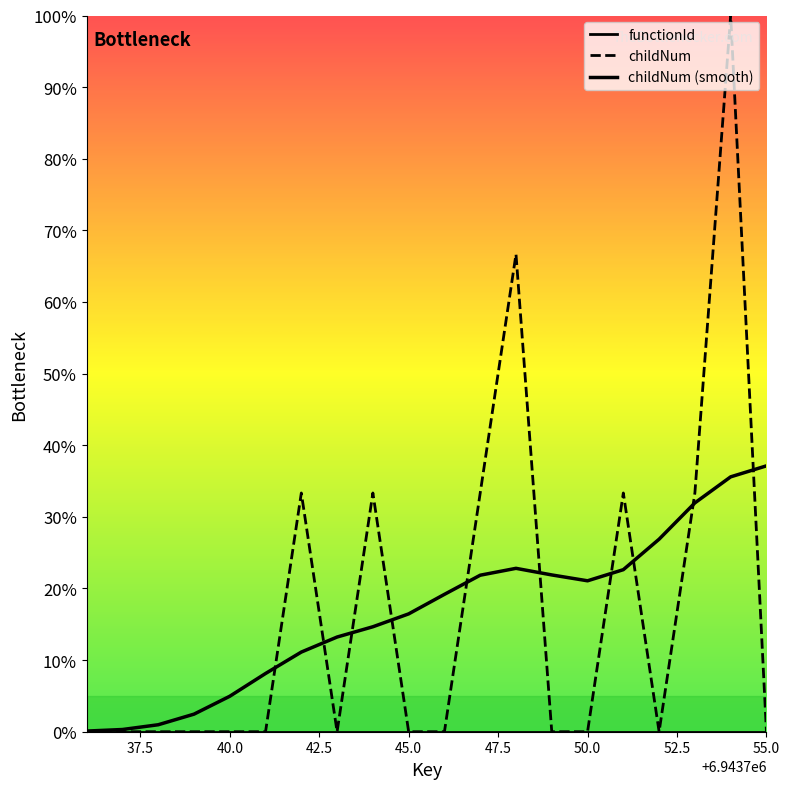

What is the sum of the childNum values at 19 and 50.0?

3.3